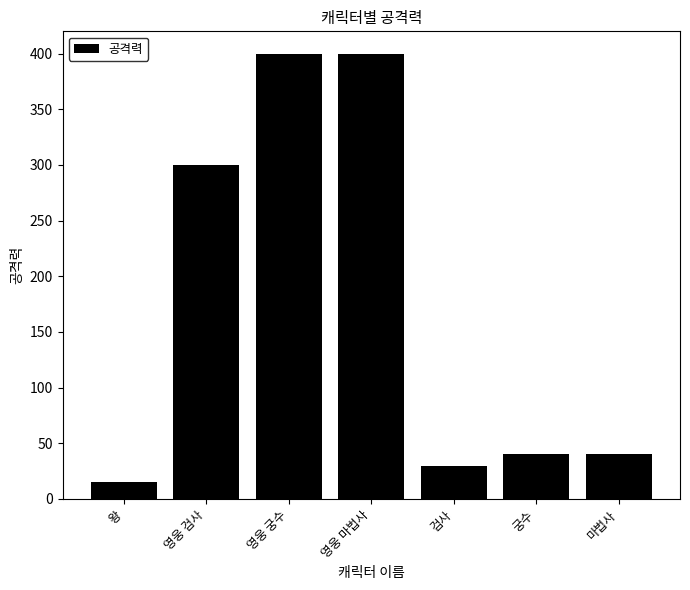

What is the difference between the maximum and minimum values?

385